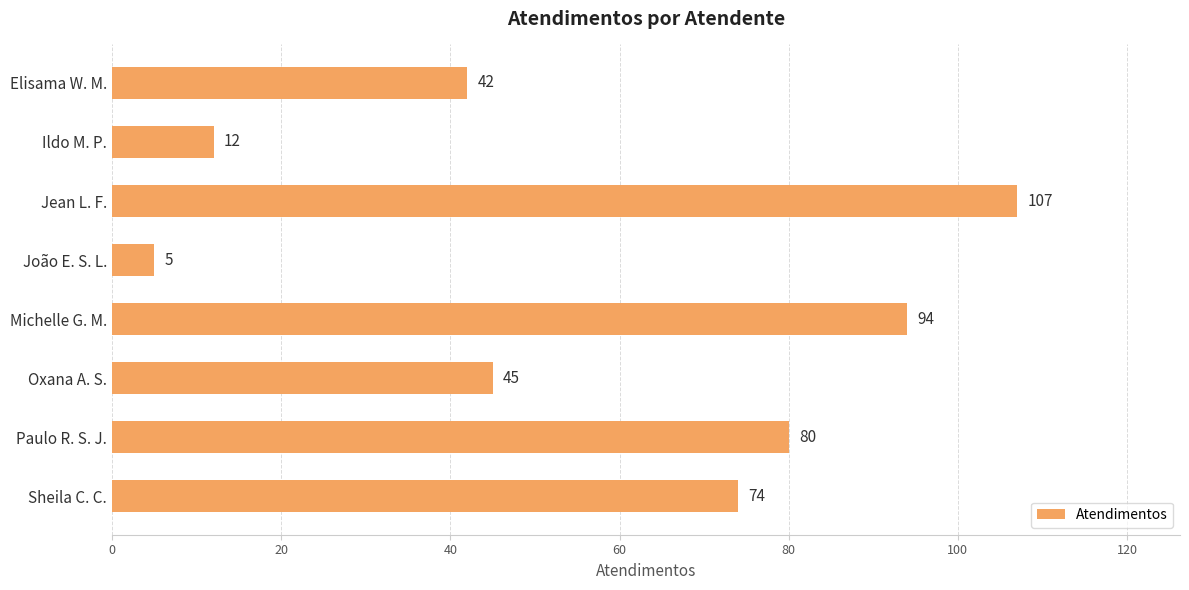

What is the maximum value shown in the chart?

107